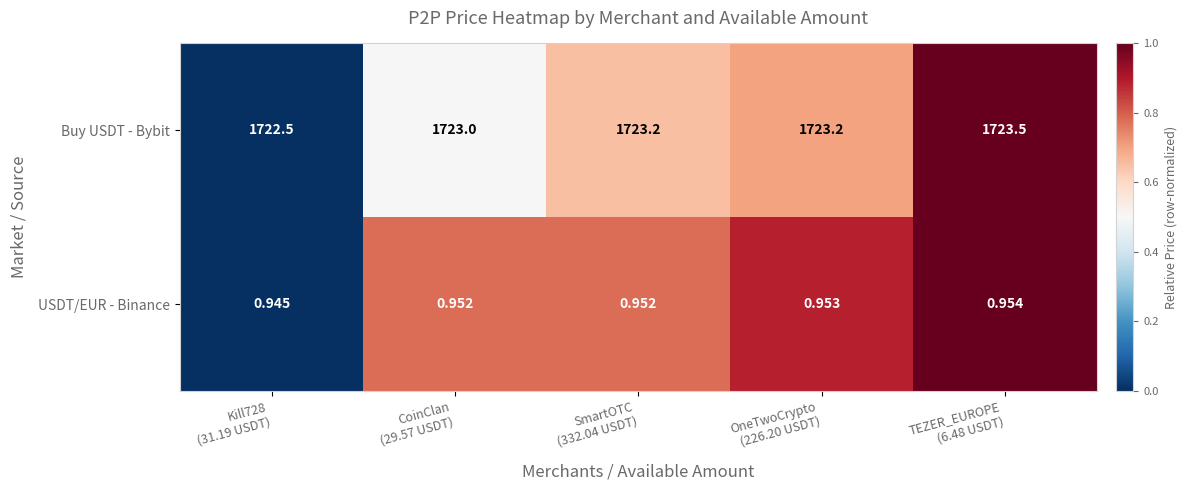

Which series has the widest spread of values?

Buy USDT - Bybit